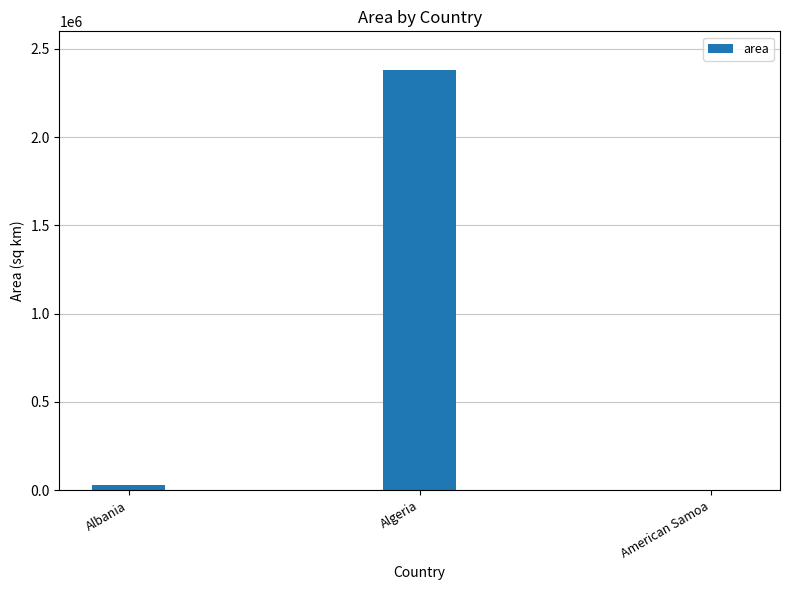

Reading left to right, what are all the values shown in this chart?

Albania=28748	Algeria=2381741	American Samoa=199